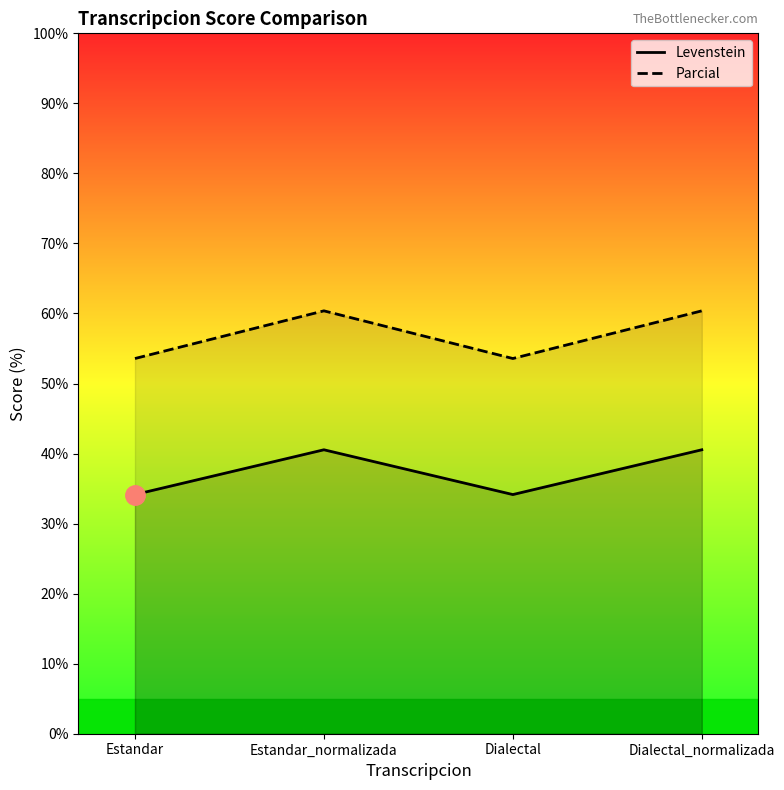

Which series has the largest range (max minus min)?

Parcial